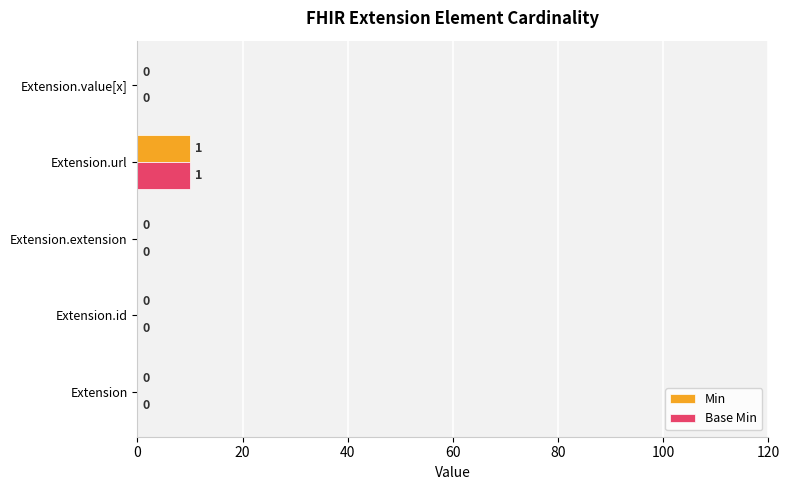

Count the Base Min values in the range 0 to 1.

4